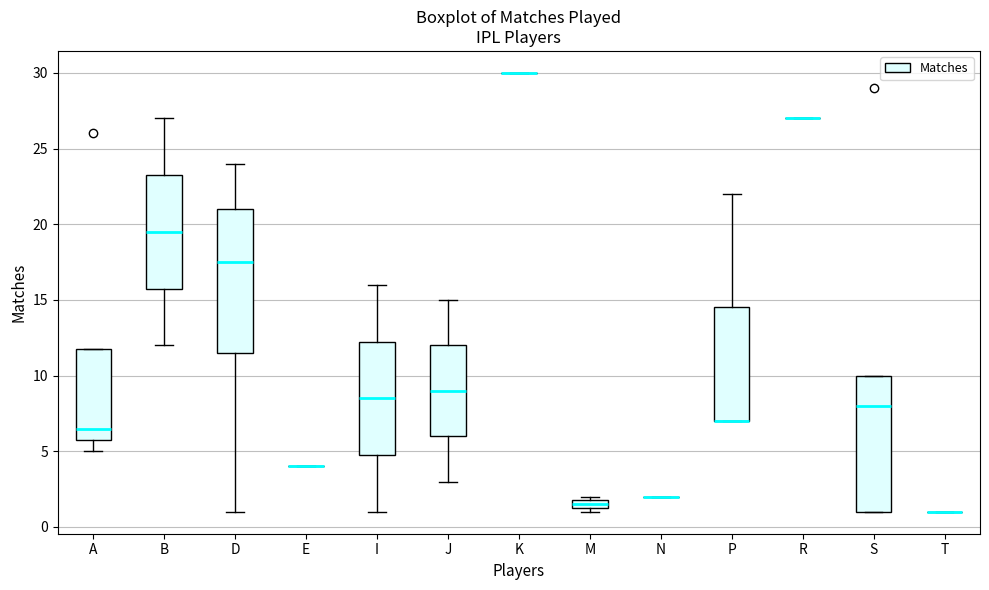

Where does the lower whisker of the box for I end on the y-axis? The values are not printed on the chart, so give them approximately, as read against the axis.

1.0